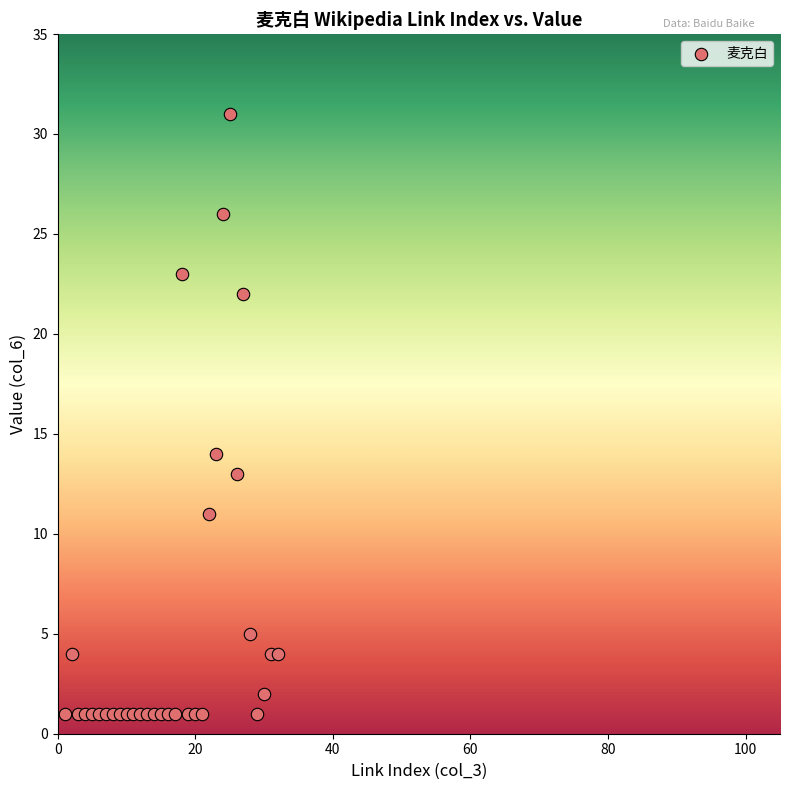

What Y value in the scatter plot is closest to 16?

14